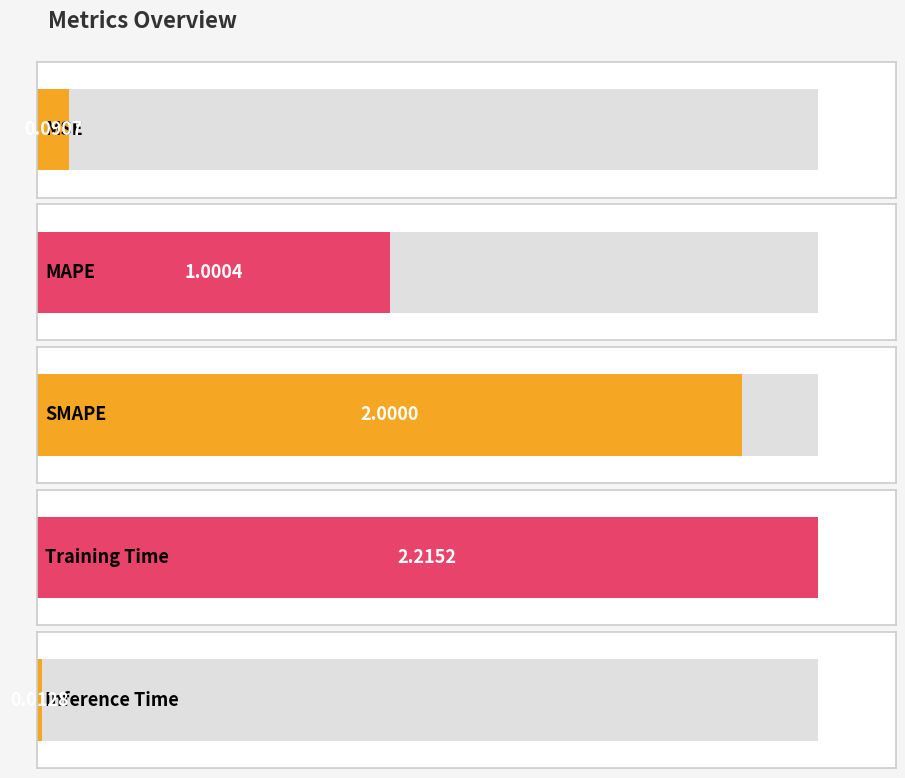

What is the label of the 1st bar from the left?

MSE